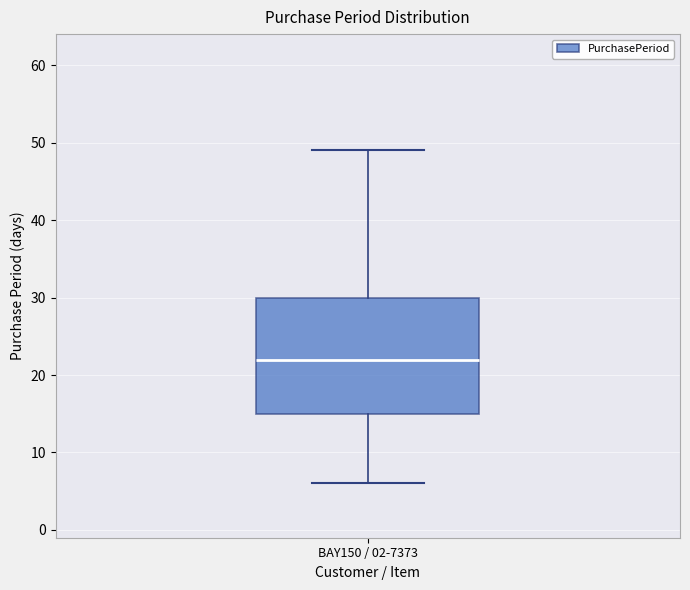

Where does the median line of the box for BAY150 / 02-7373 sit on the y-axis? The values are not printed on the chart, so give them approximately, as read against the axis.

22